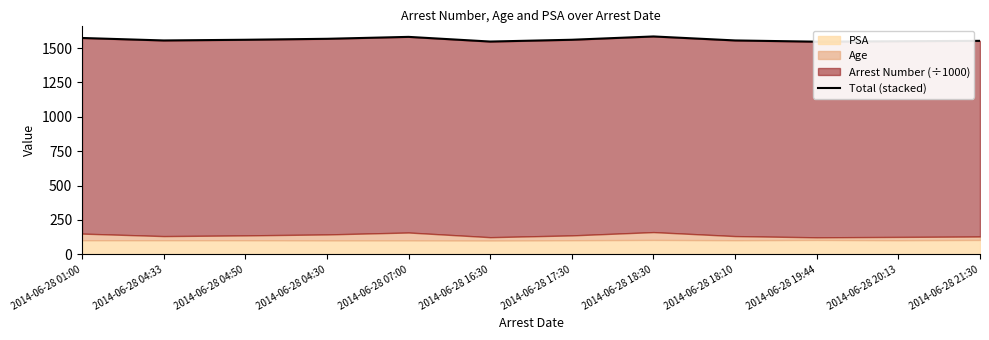

List the labels in order of value, largest first.

2014-06-28 18:30, 2014-06-28 07:00, 2014-06-28 01:00, 2014-06-28 04:30, 2014-06-28 17:30, 2014-06-28 04:50, 2014-06-28 18:10, 2014-06-28 04:33, 2014-06-28 21:30, 2014-06-28 20:13, 2014-06-28 16:30, 2014-06-28 19:44